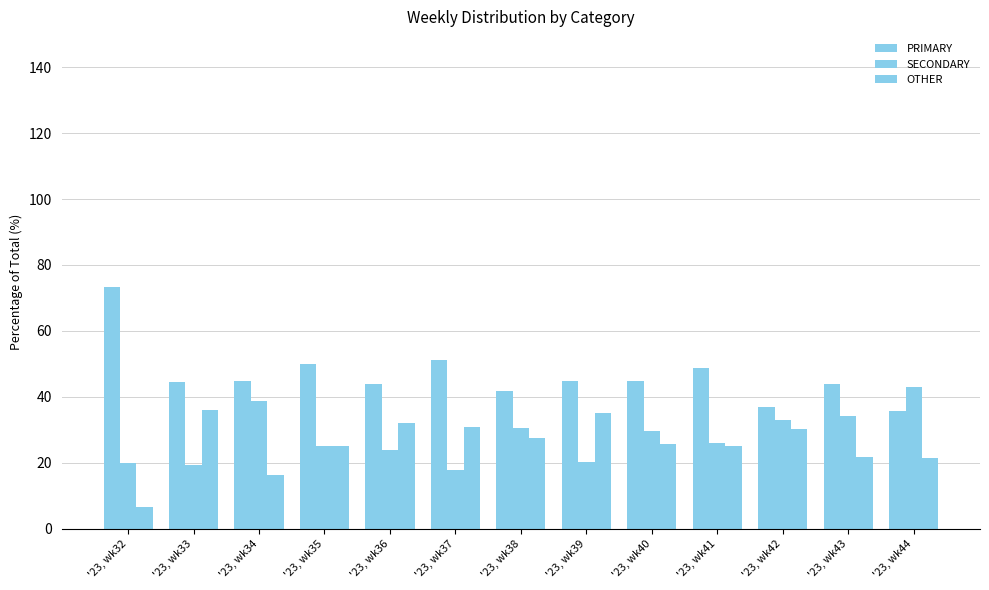

Which series changed the most between '23, wk39 and '23, wk40?

OTHER